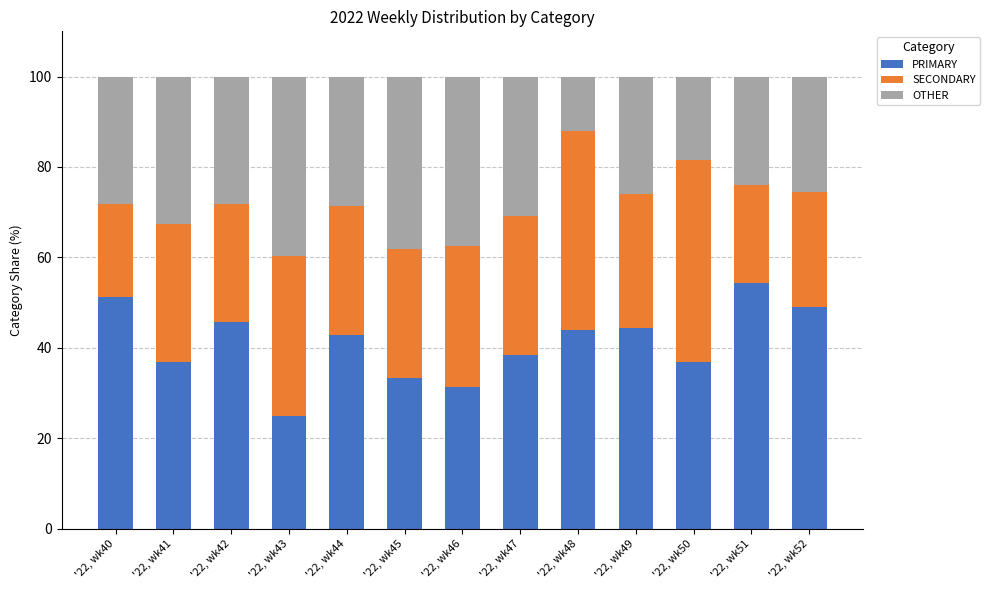

What is the total value across all series at '22, wk48?

100.0